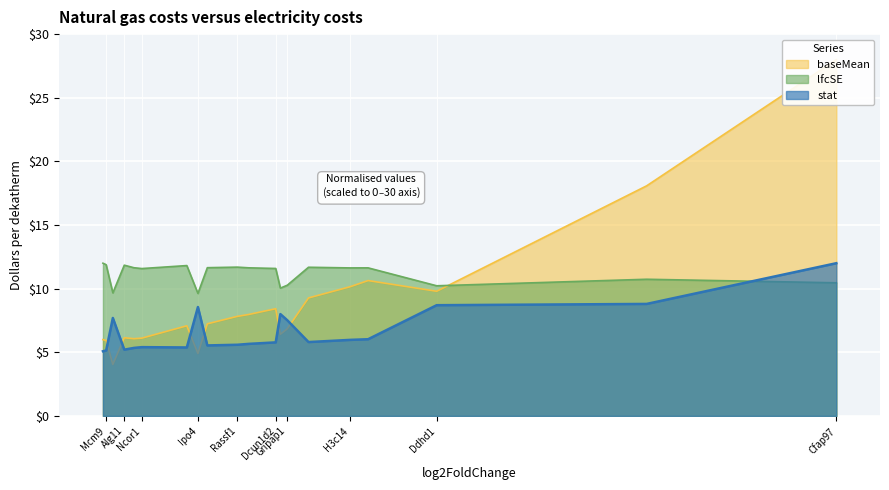

How many lines are shown in the chart?

3